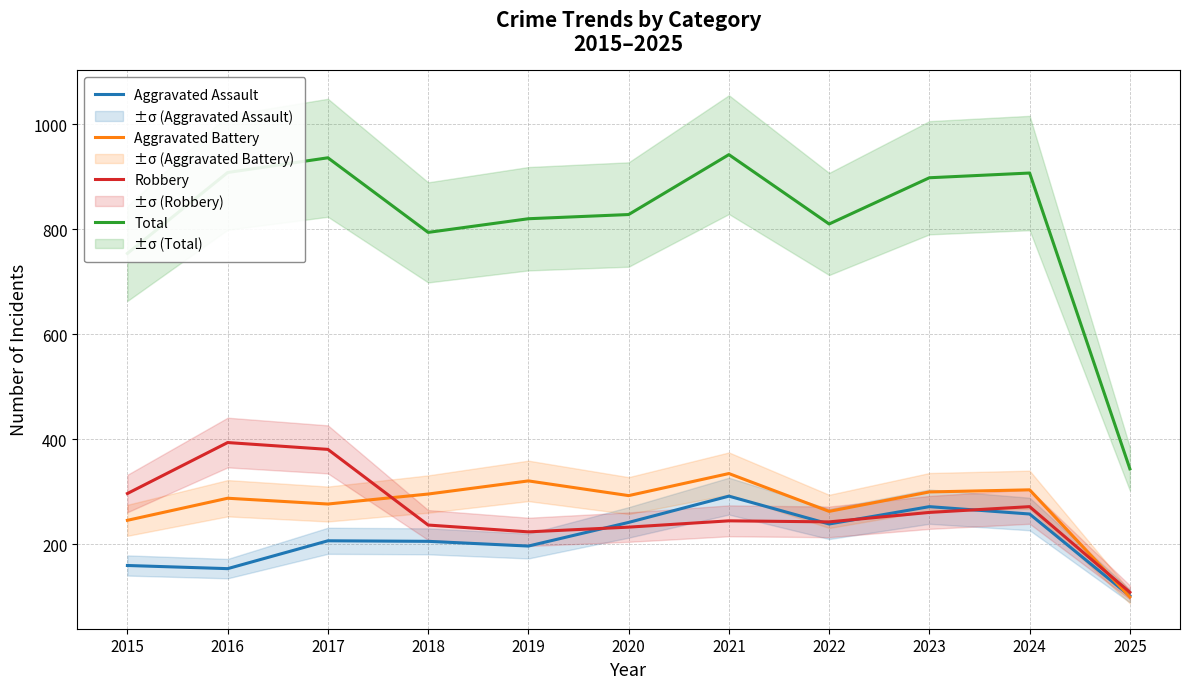

Reading left to right, extract all data points from this chart.

Aggravated Assault: 2015=160	2016=154	2017=207	2018=206	2019=197	2020=242	2021=292	2022=239	2023=272	2024=258	2025=102
Aggravated Battery: 2015=246	2016=288	2017=277	2018=296	2019=321	2020=293	2021=335	2022=263	2023=300	2024=304	2025=100
Robbery: 2015=297	2016=394	2017=381	2018=237	2019=224	2020=233	2021=245	2022=243	2023=261	2024=272	2025=109
Total: 2015=754	2016=908	2017=936	2018=794	2019=820	2020=828	2021=942	2022=810	2023=898	2024=907	2025=344